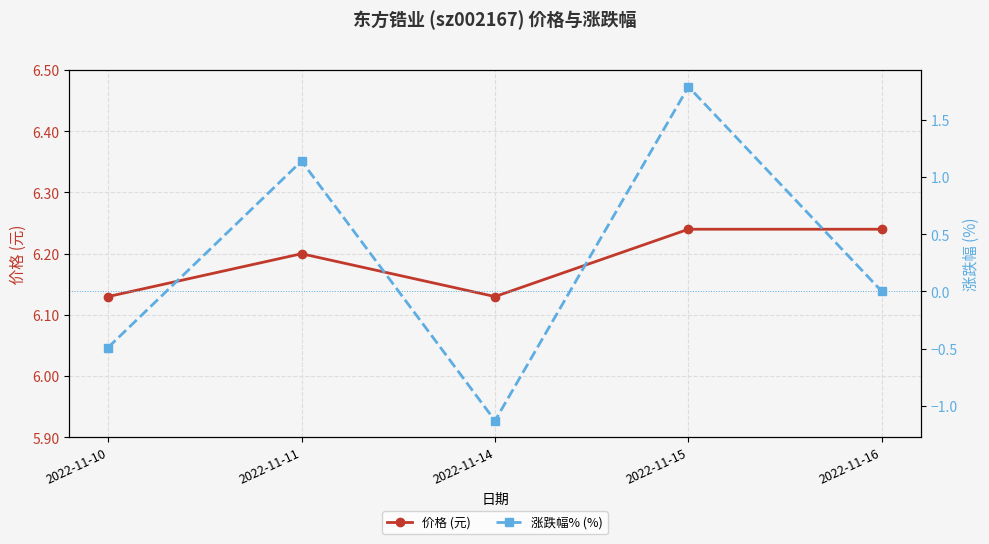

The value of 价格 (元) at 2022-11-16 is 6.2. True or false?

True